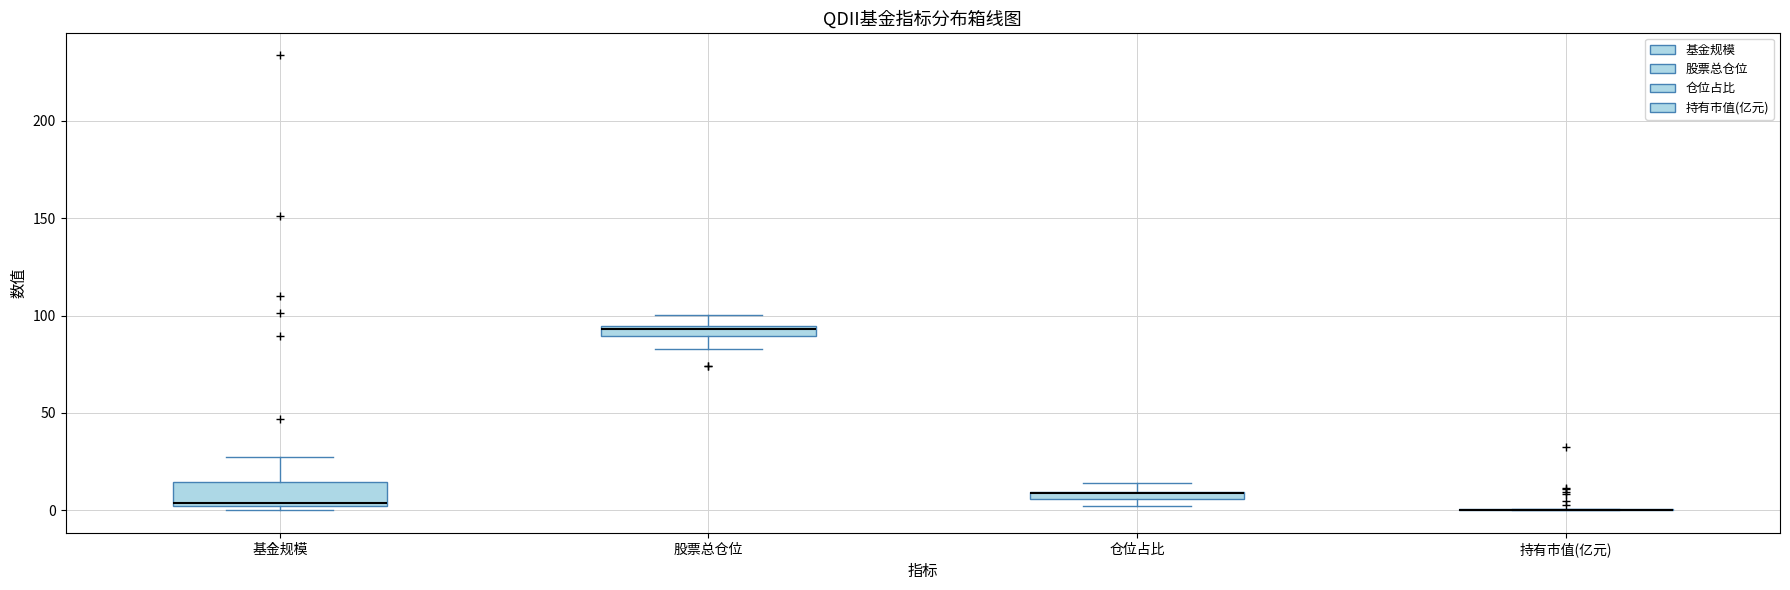

Which box is the tallest, from its lower edge to its upper edge?

基金规模